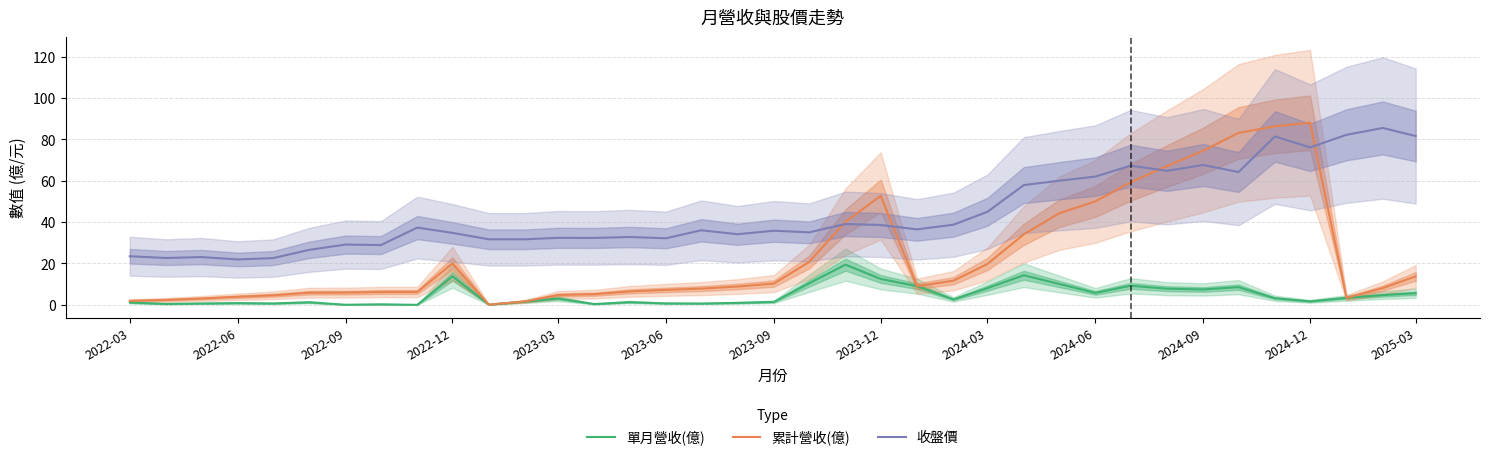

What is the difference between the maximum and second lowest values in the 累計營收(億) series?

86.3